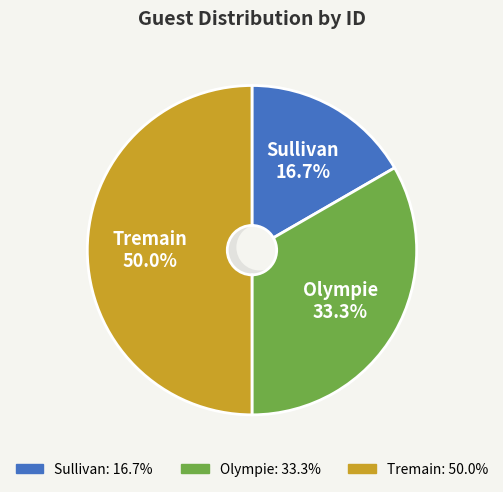

The Olympie slice represents 42% of the pie. True or false?

False